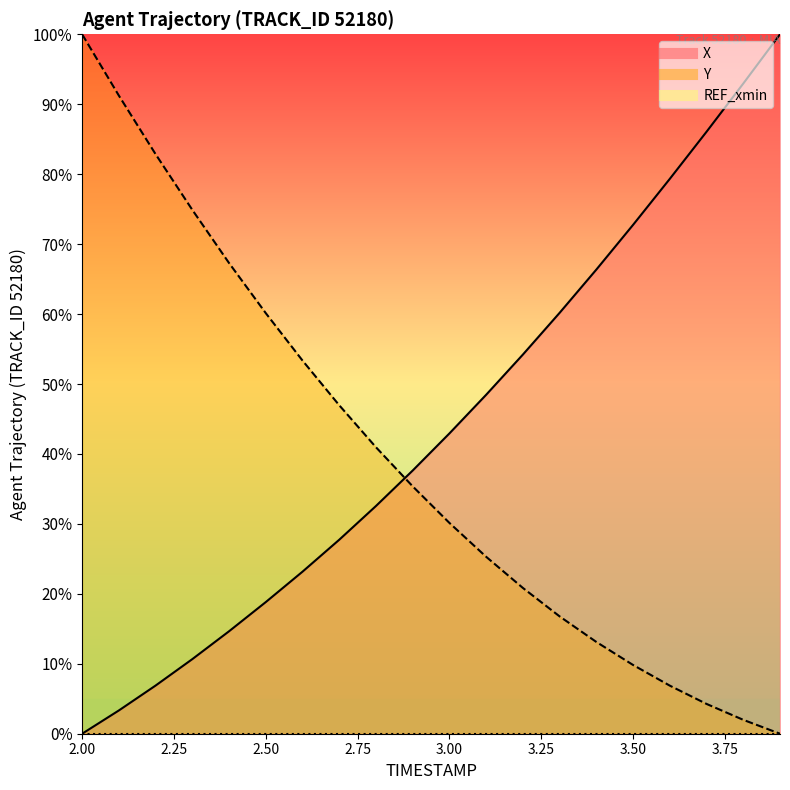

How many values in X are above zero?

19